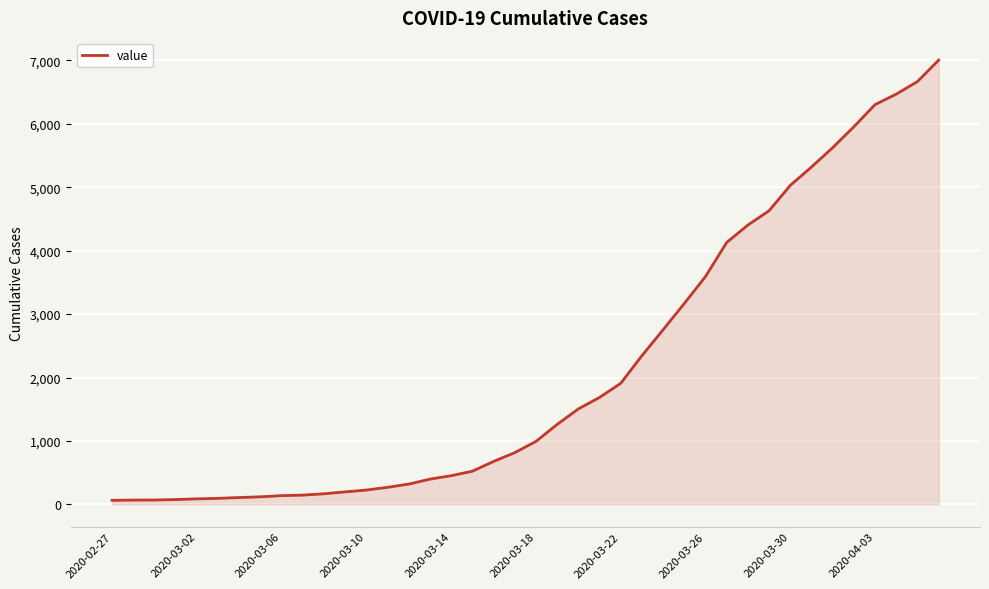

What is the maximum value shown in the chart?

7004